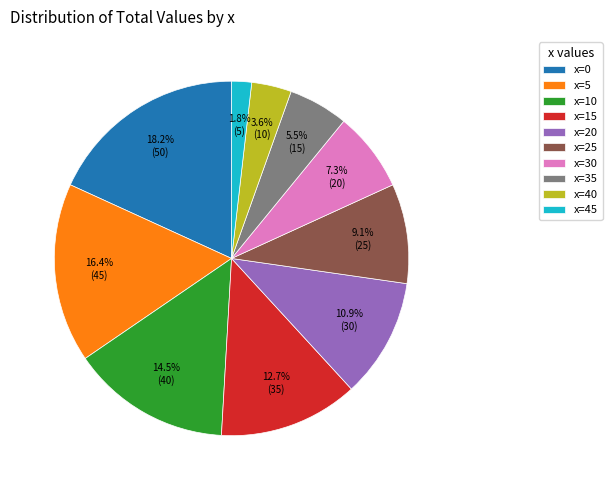

Is there any slice that represents more than half of the pie?

No